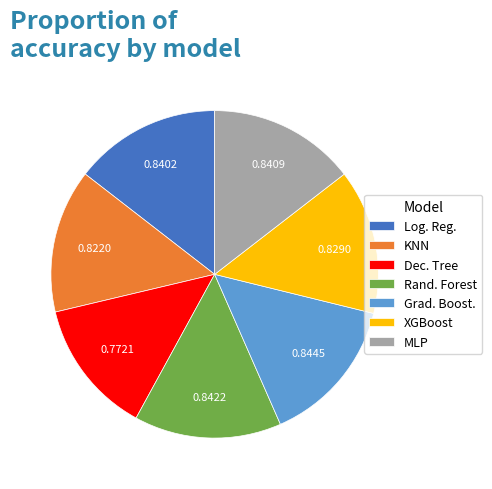

Is there a majority slice in this chart?

No